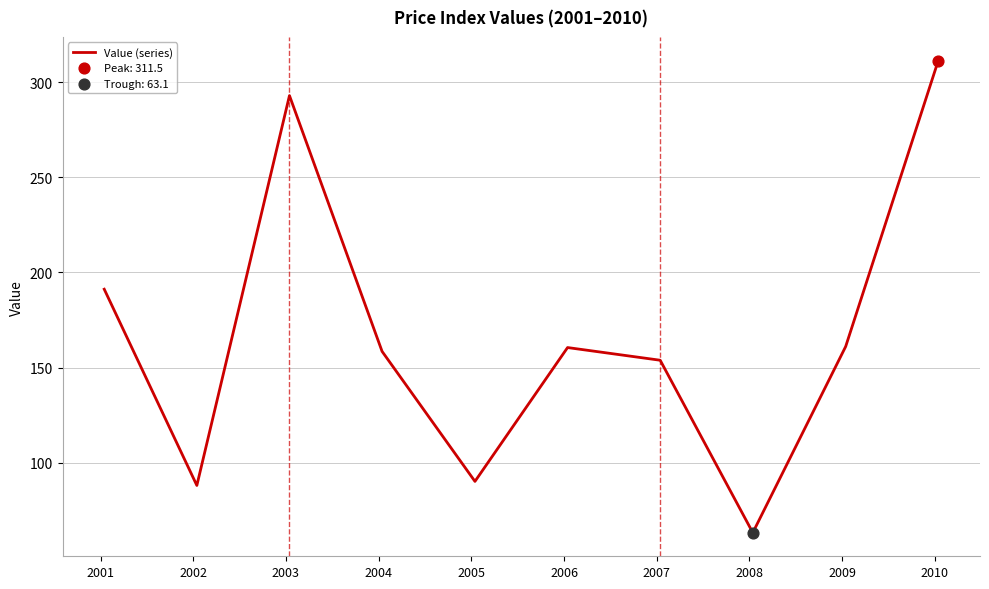

What is the difference between the maximum and minimum values?

248.4